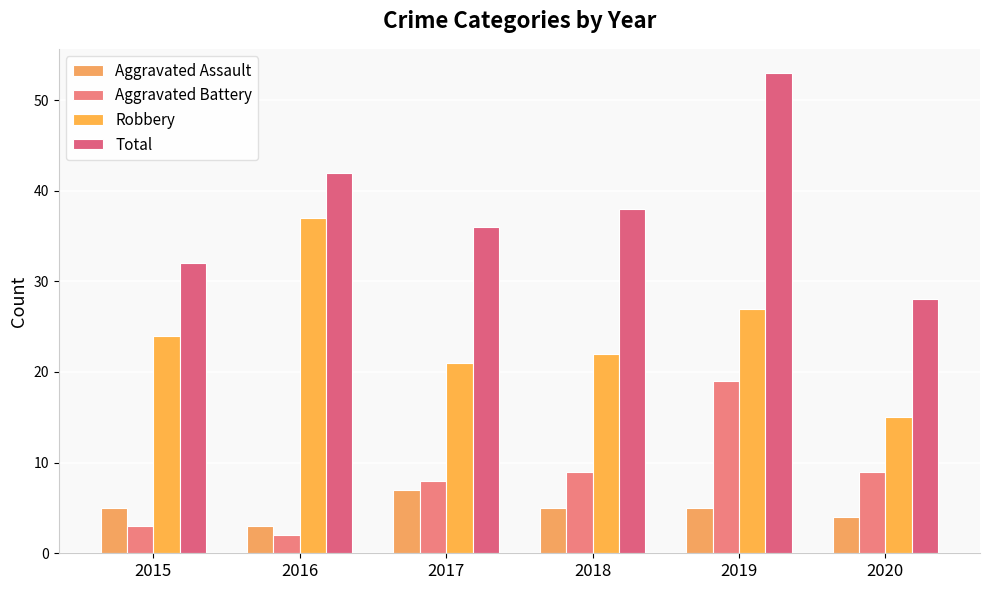

Between 2017 and 2020, which series saw the biggest shift?

Total